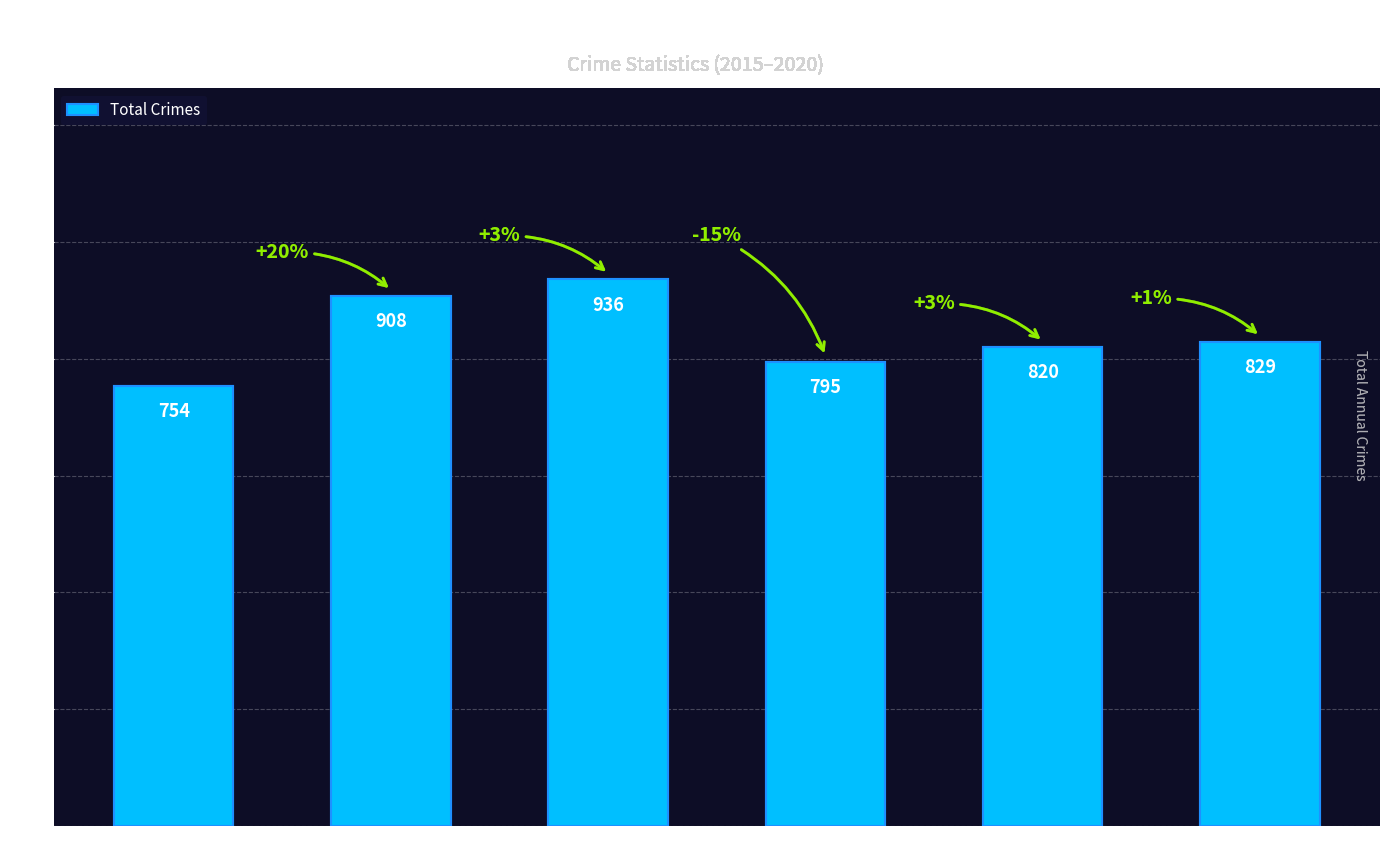

What is the sum of all values?

5042